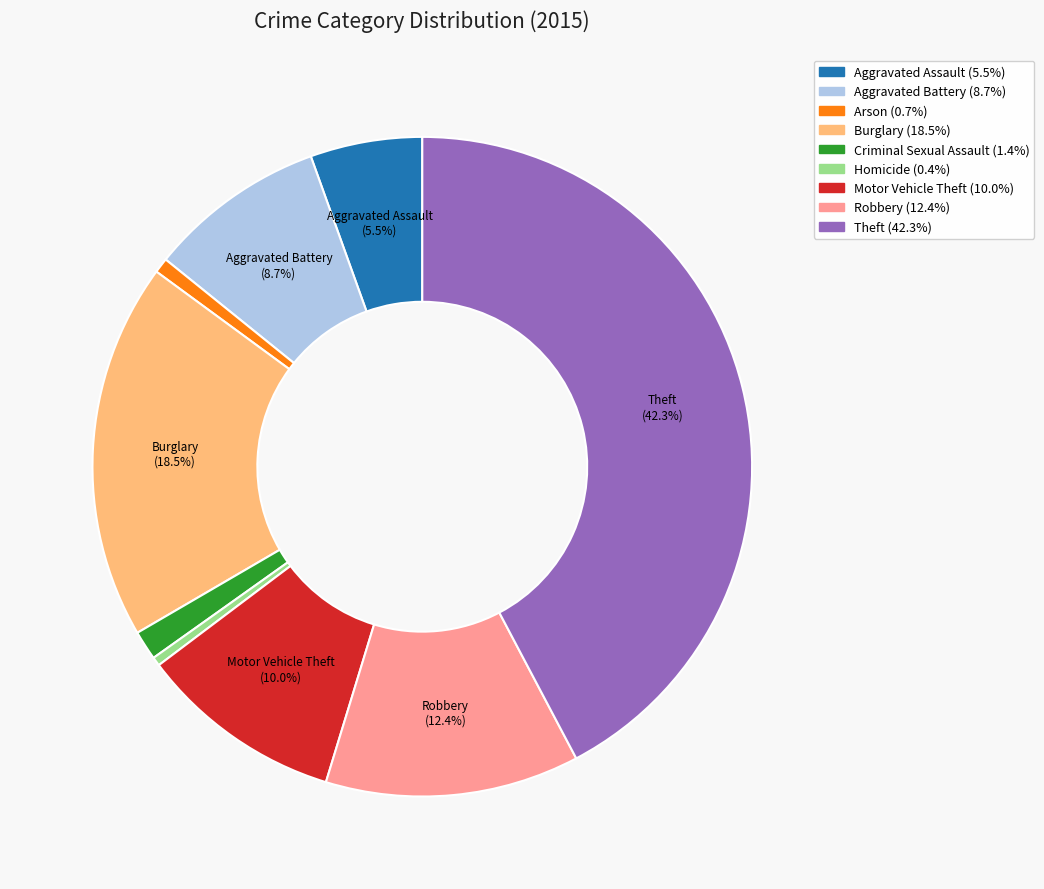

What is the largest slice in the pie chart?

Theft